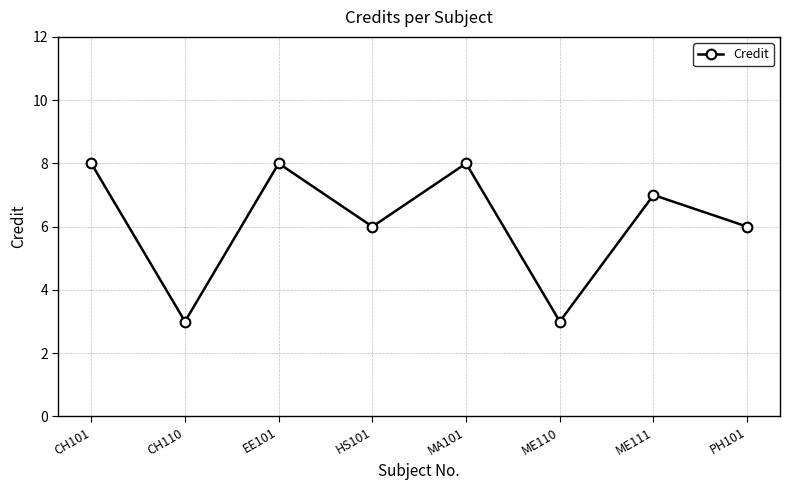

What is the sum of all values?

49